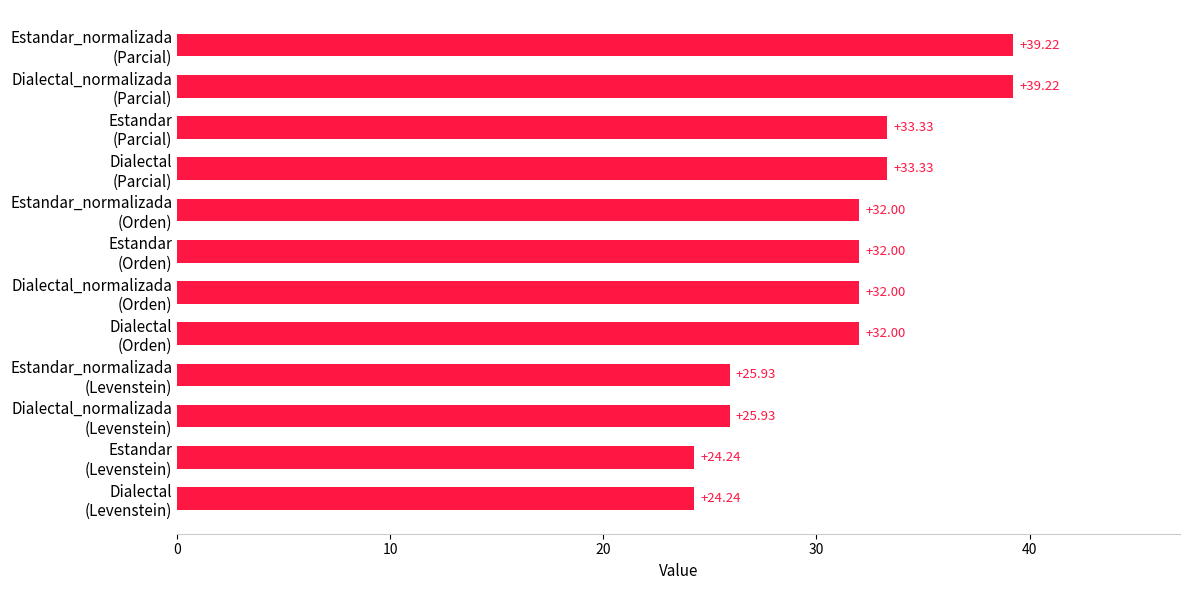

What is the sum of all values?

373.4